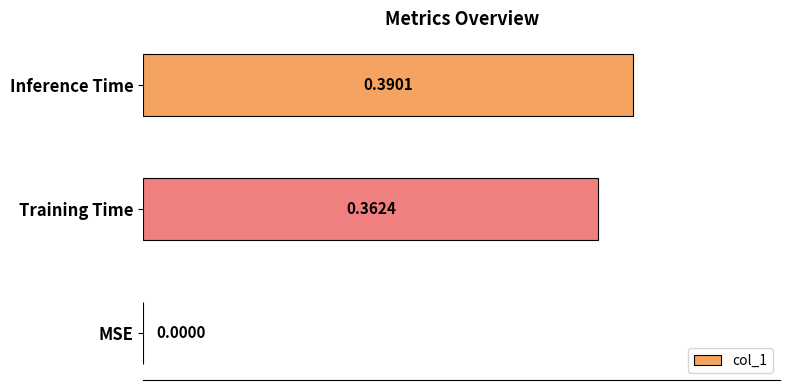

What is the average value?

0.3